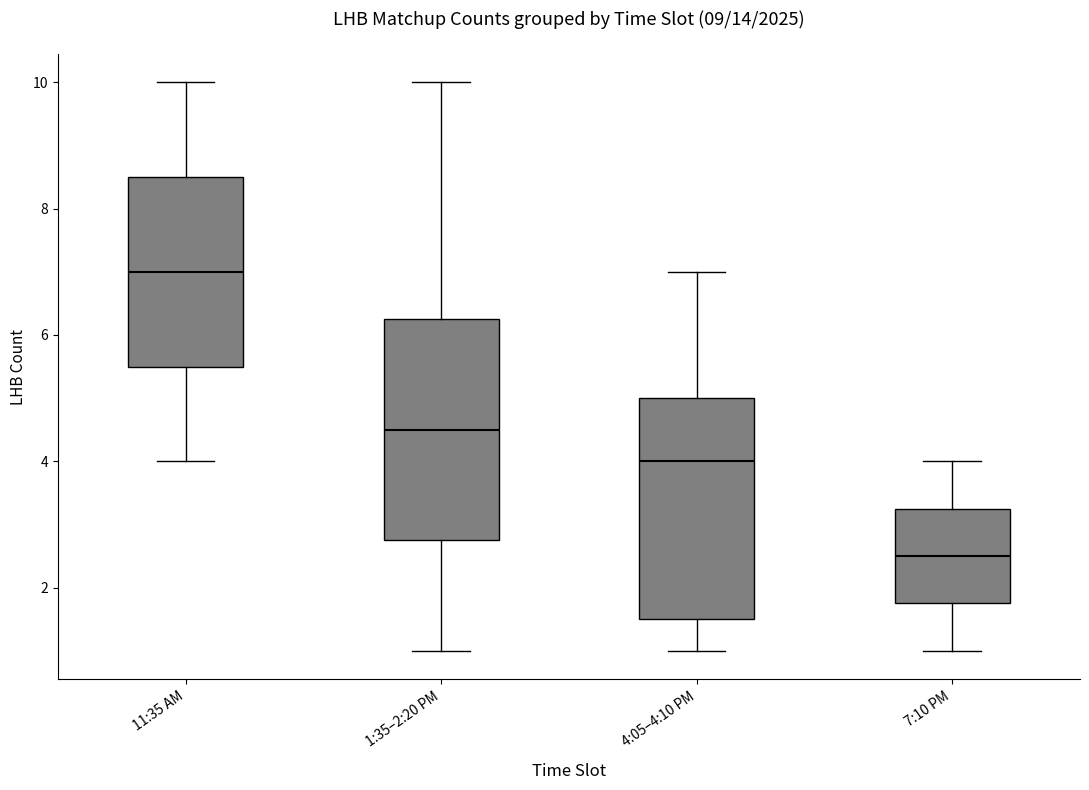

Reading left to right, transcribe this box plot: for each box, give where its median line is, the range the box spans, and where its two whiskers end, as read against the y-axis. The values are not printed on the chart, so give them approximately, as read against the axis.

11:35 AM: median 7.0, box 5.6 to 8.6, whiskers 4.0 to 10.0
1:35–2:20 PM: median 4.6, box 2.8 to 6.2, whiskers 1.0 to 10.0
4:05–4:10 PM: median 4.0, box 1.6 to 5.0, whiskers 1.0 to 7.0
7:10 PM: median 2.6, box 1.8 to 3.2, whiskers 1.0 to 4.0